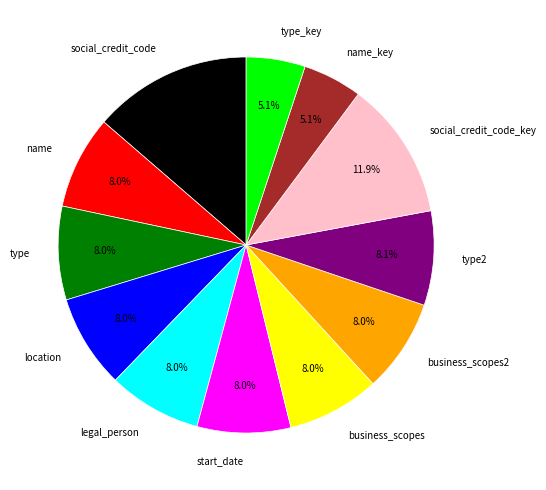

Is the sum of legal_person and start_date greater than half?

No